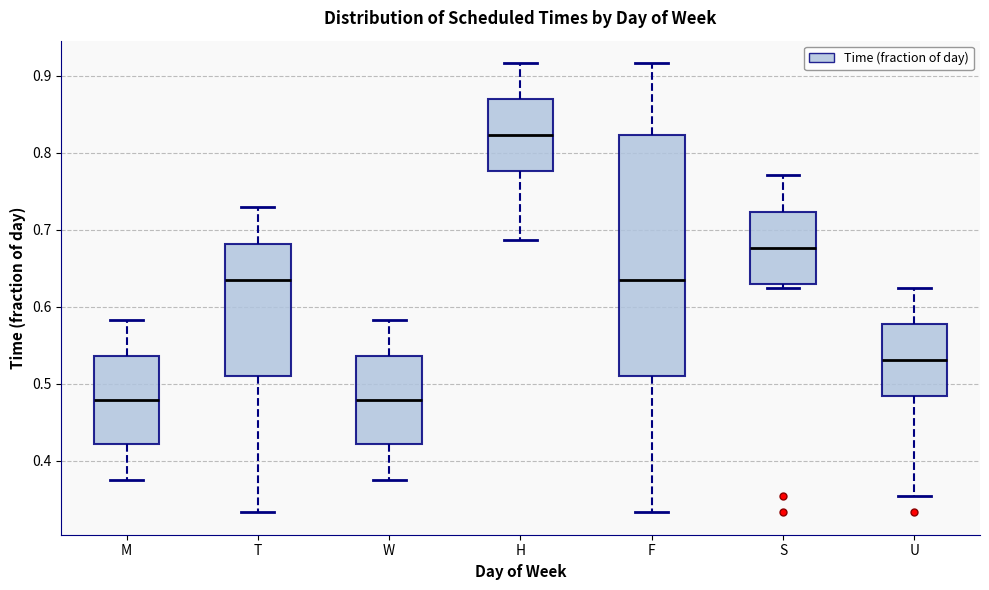

Which box's median line is the highest?

H